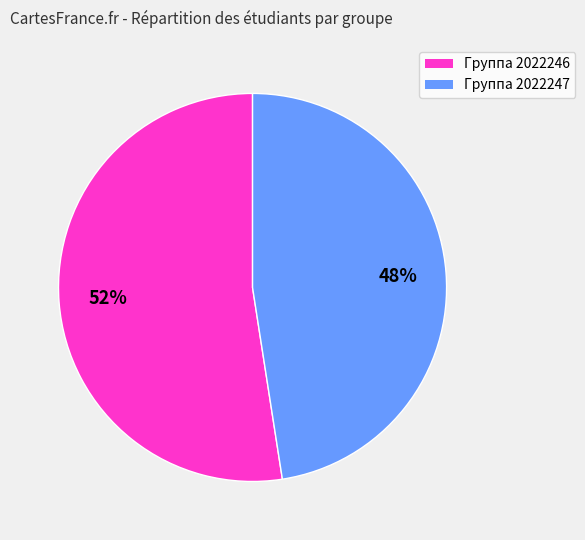

Rank the categories by value from lowest to highest.

Группа 2022247, Группа 2022246